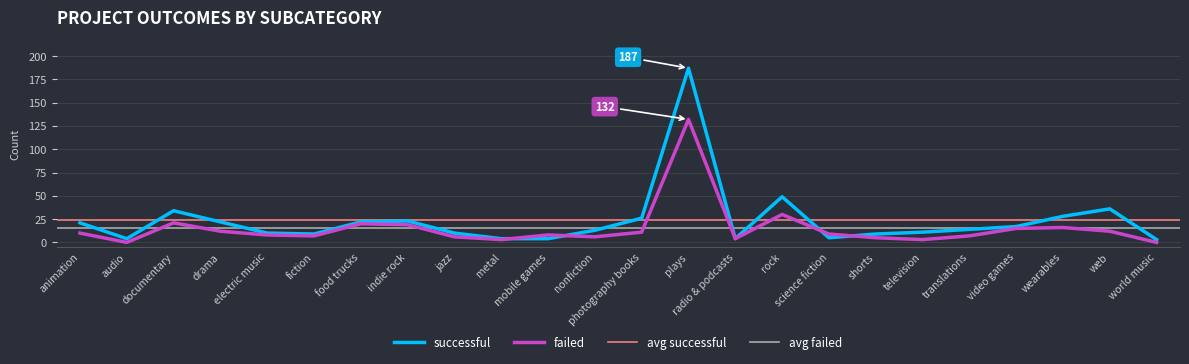

Which category has the lowest value in the failed series?

audio